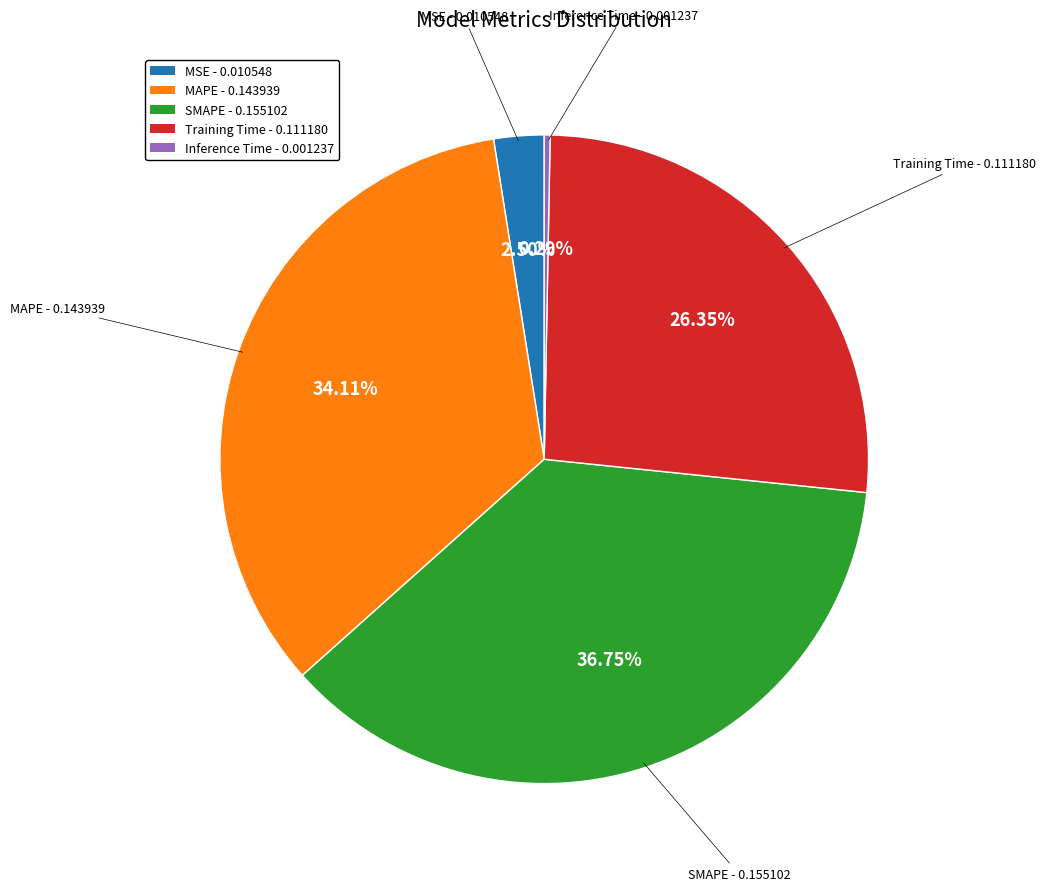

To the nearest percent, what is the difference between the largest and smallest slice percentages?

36%